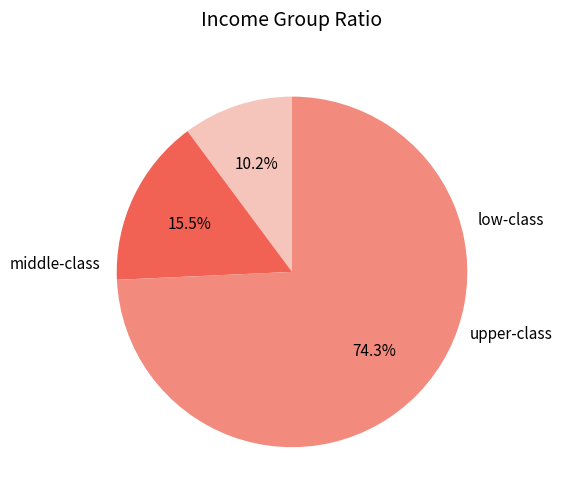

Does any single category account for the majority?

Yes